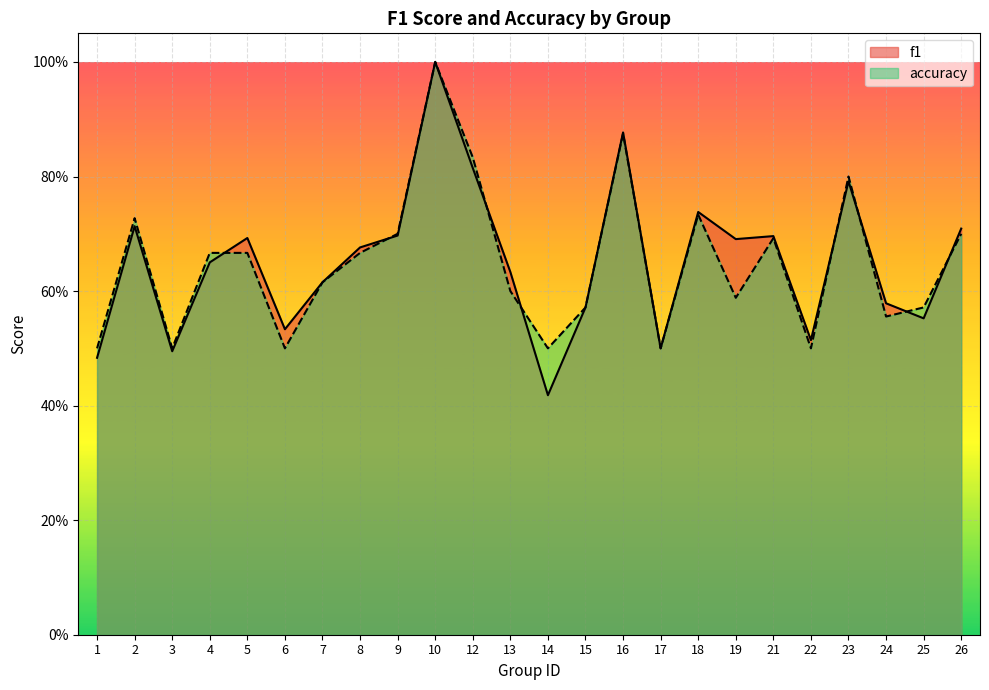

Between 3 and 26, which series saw the biggest shift?

f1